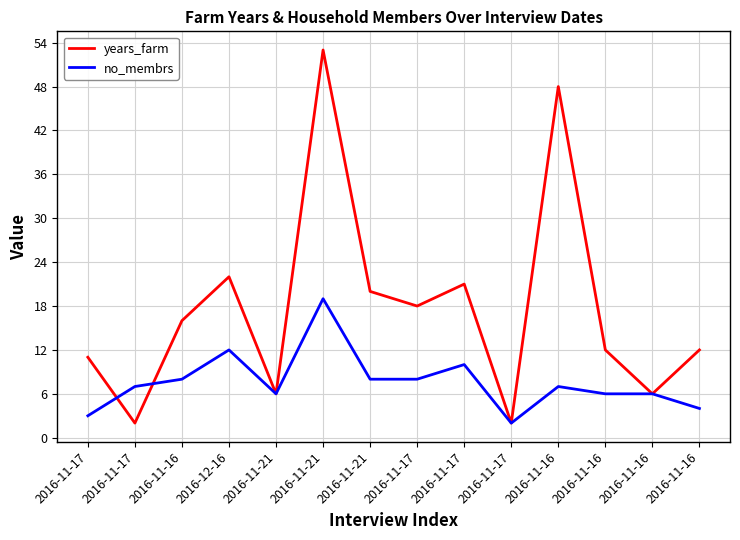

Reading left to right, extract all data points from this chart.

years_farm: 11	2	16	22	6	53	20	18	21	2	48	12	6	12
no_membrs: 3	7	8	12	6	19	8	8	10	2	7	6	6	4